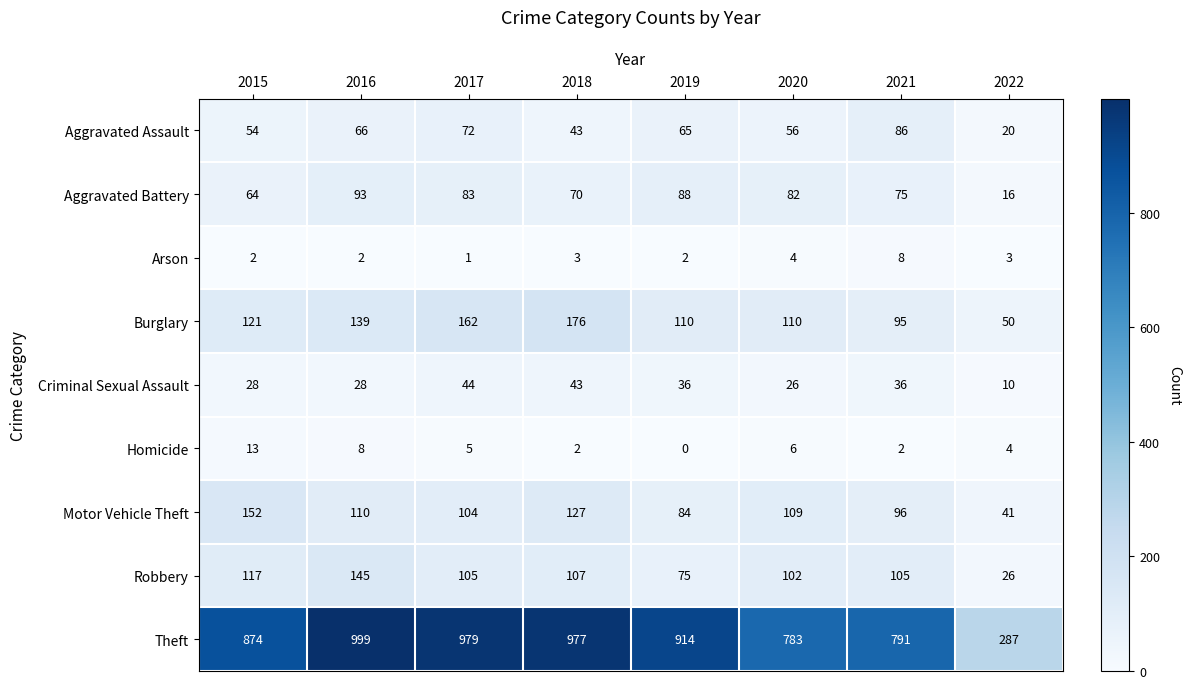

At which category is the sum across all series the highest?

2016